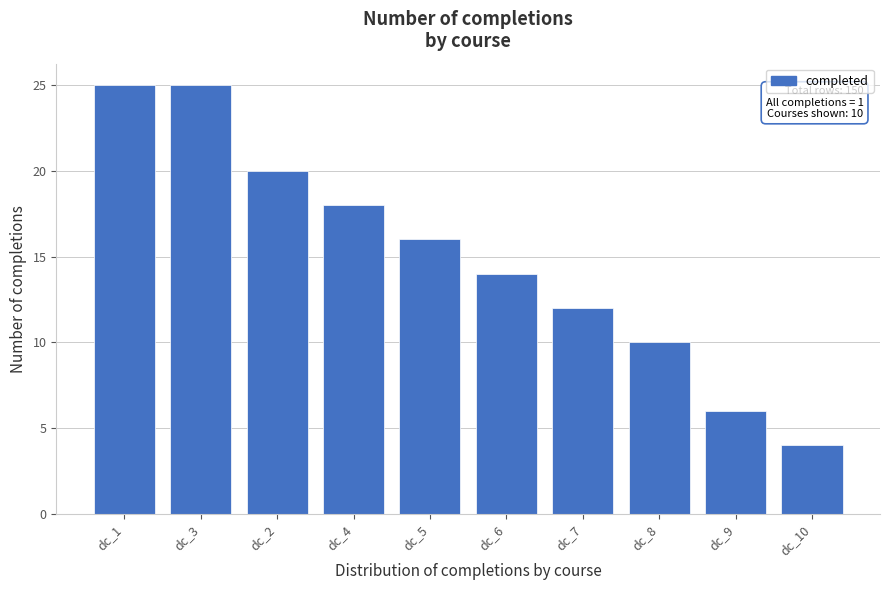

Reading left to right, what are all the values shown in this chart?

dc_1=25	dc_3=25	dc_2=20	dc_4=18	dc_5=16	dc_6=14	dc_7=12	dc_8=10	dc_9=6	dc_10=4